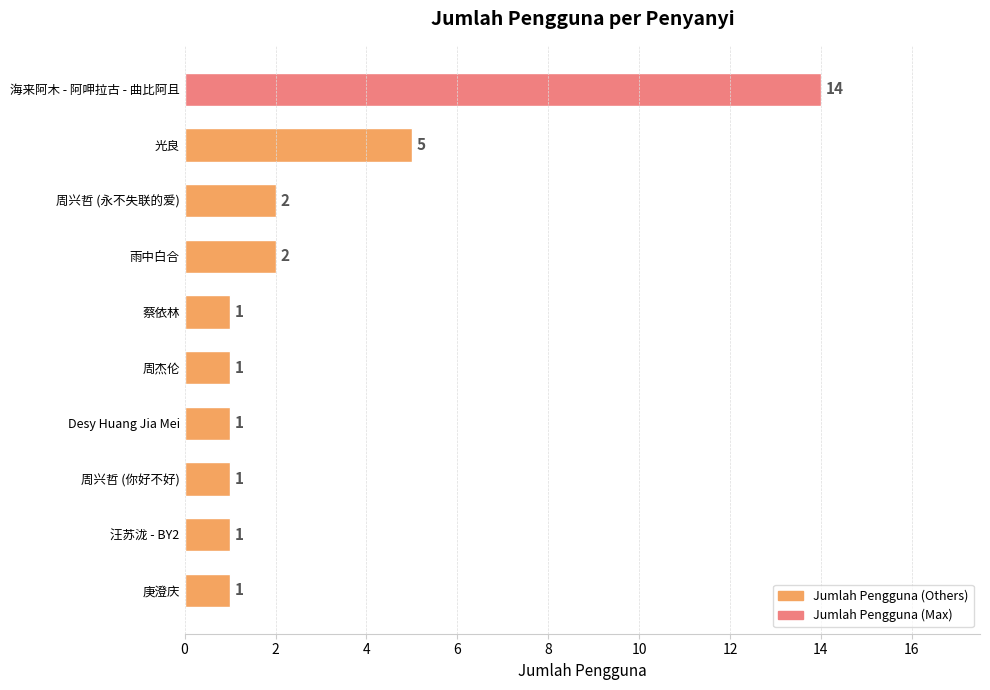

What is the greatest value displayed?

14